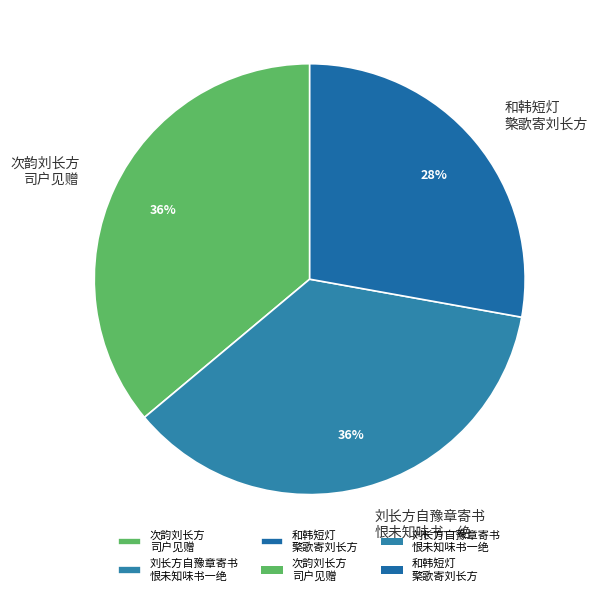

Between 和韩短灯 檠歌寄刘长方 and 次韵刘长方 司户见赠, which is larger?

次韵刘长方 司户见赠